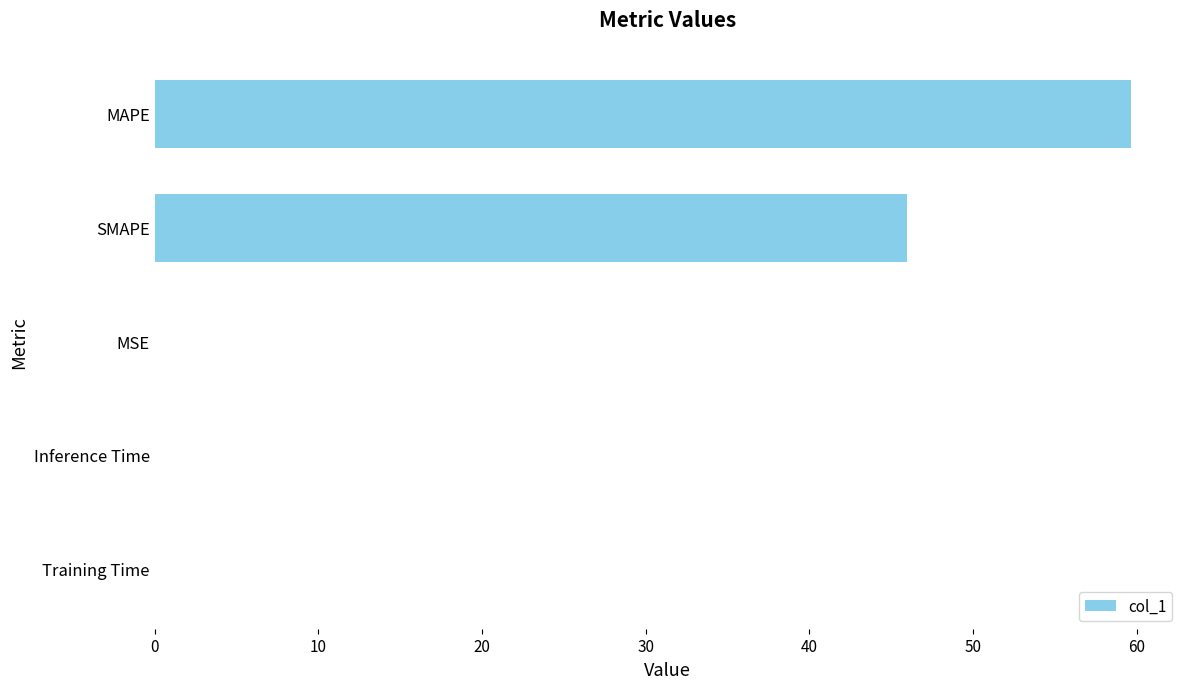

At which label is the value closest to 29?

SMAPE